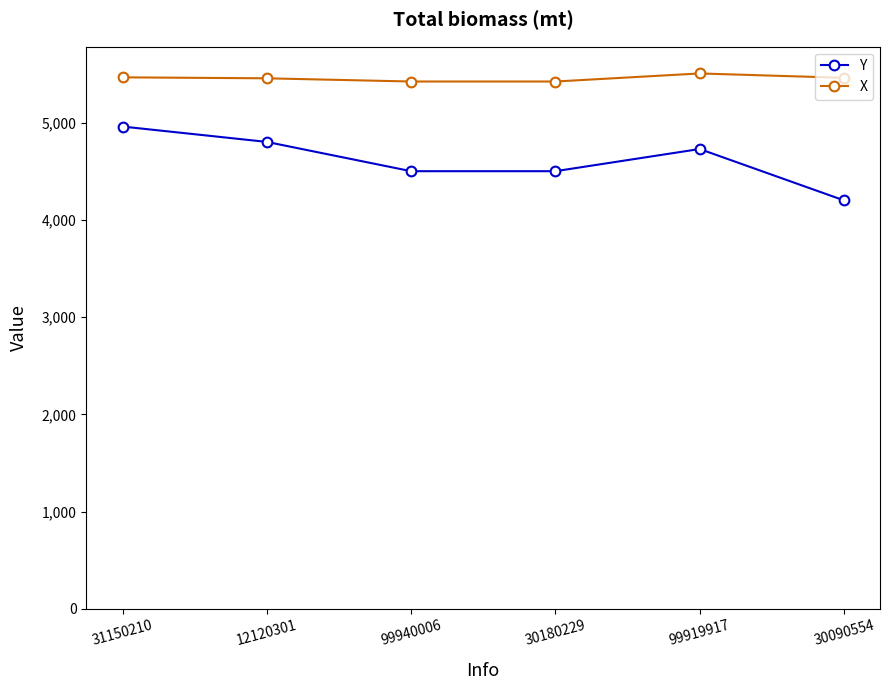

At which label does X first exceed 5460?

31150210